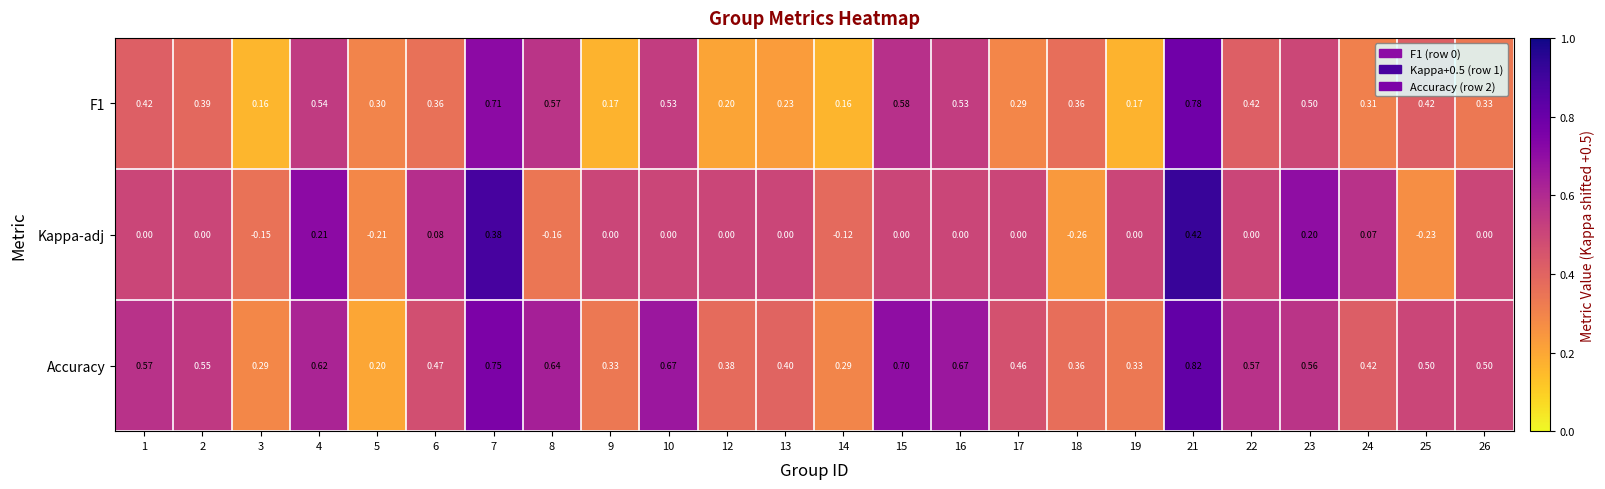

What is the total value across all series at 4?

1.4